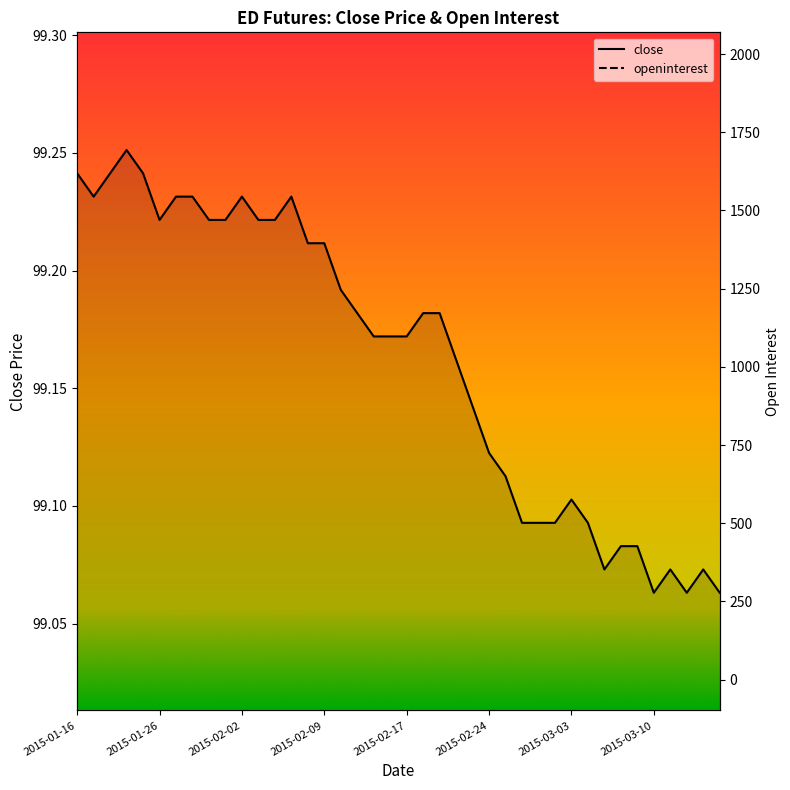

At which category is the sum across all series the highest?

2015-03-11